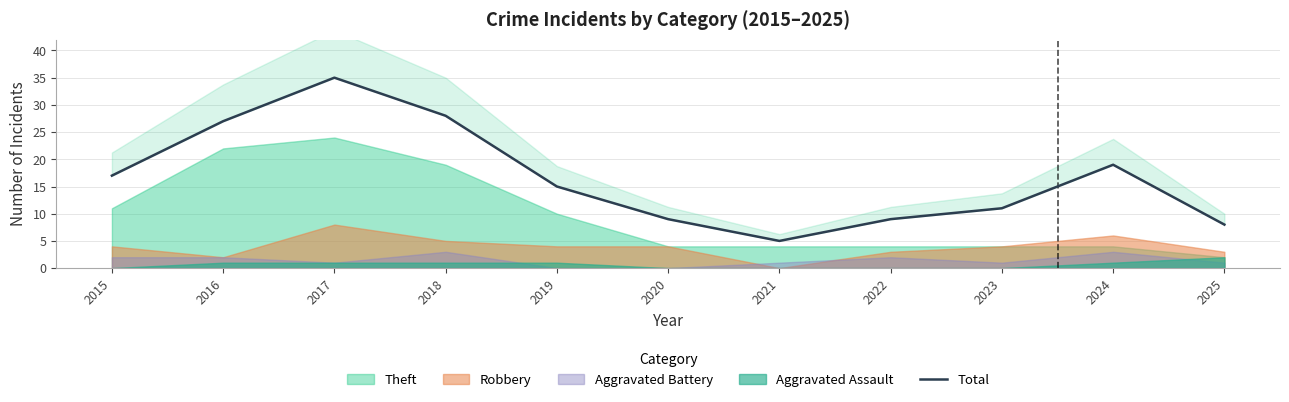

Read the value at 2019.

15